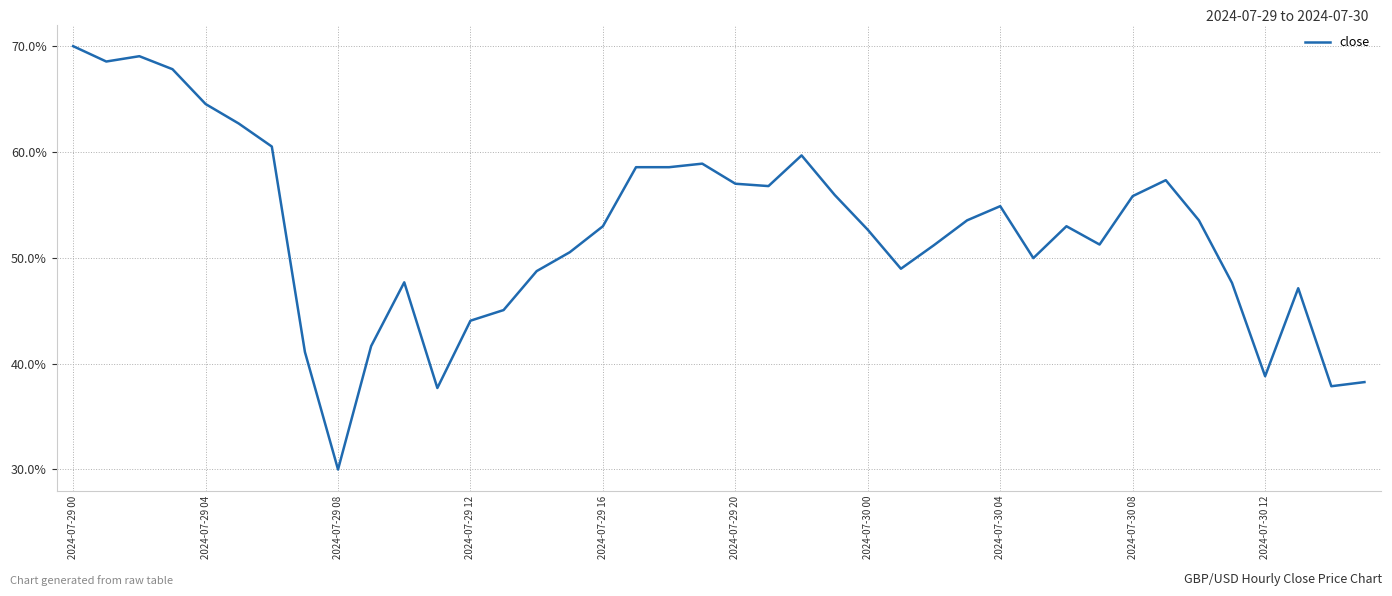

What is the smallest value displayed?

30.0